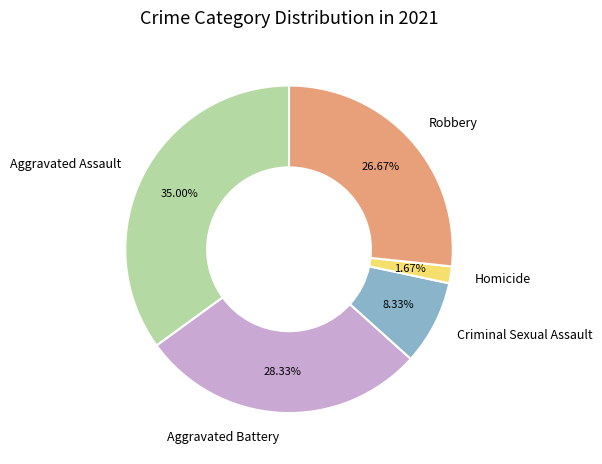

Count the number of slices in the pie.

5